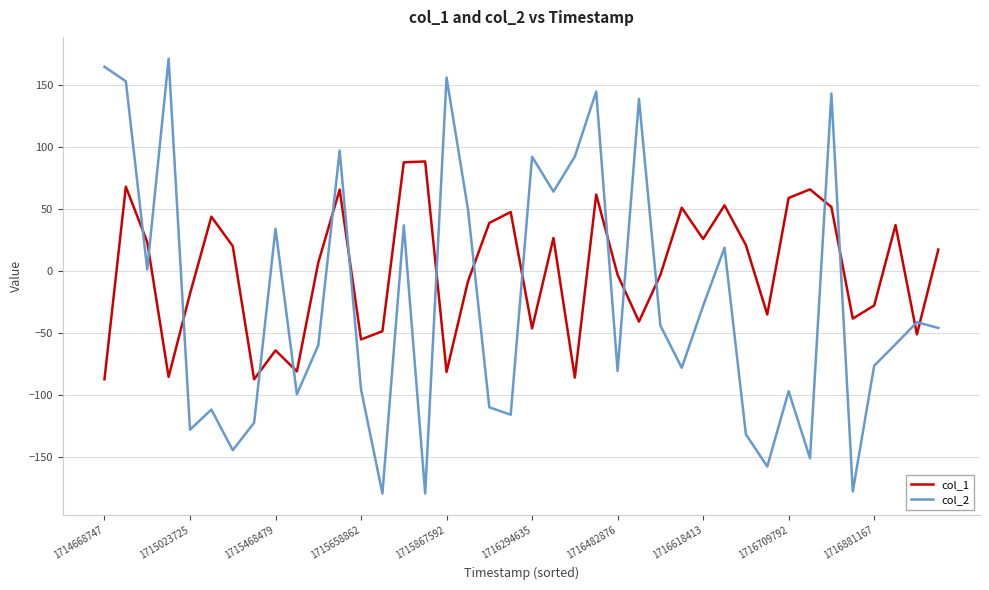

What is the highest value of the col_2 series?

170.8